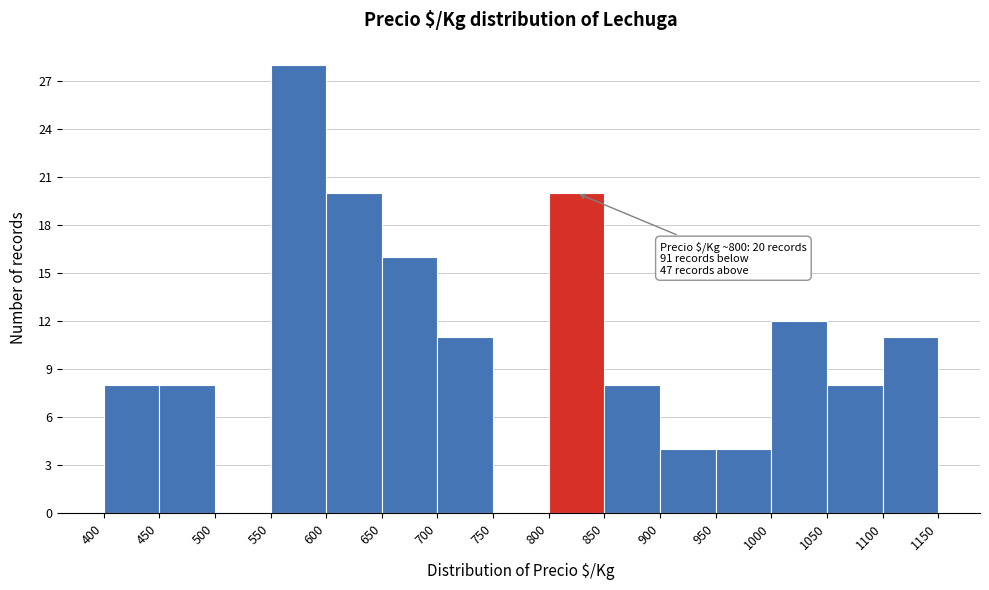

Over which range of the x-axis is the bar tallest?

550 to 600